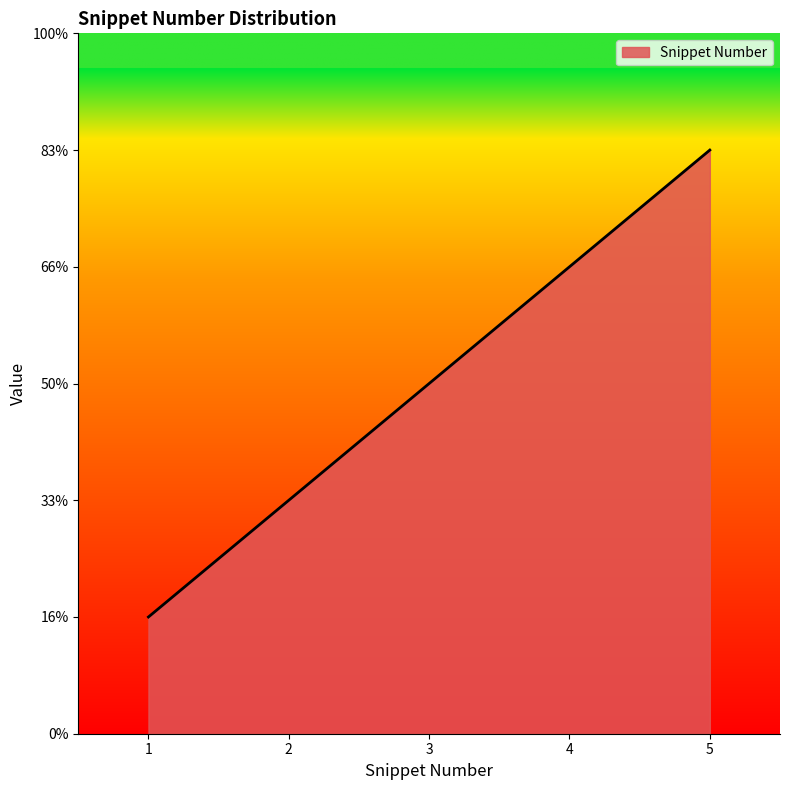

Does the chart display data point markers on the line(s)?

No